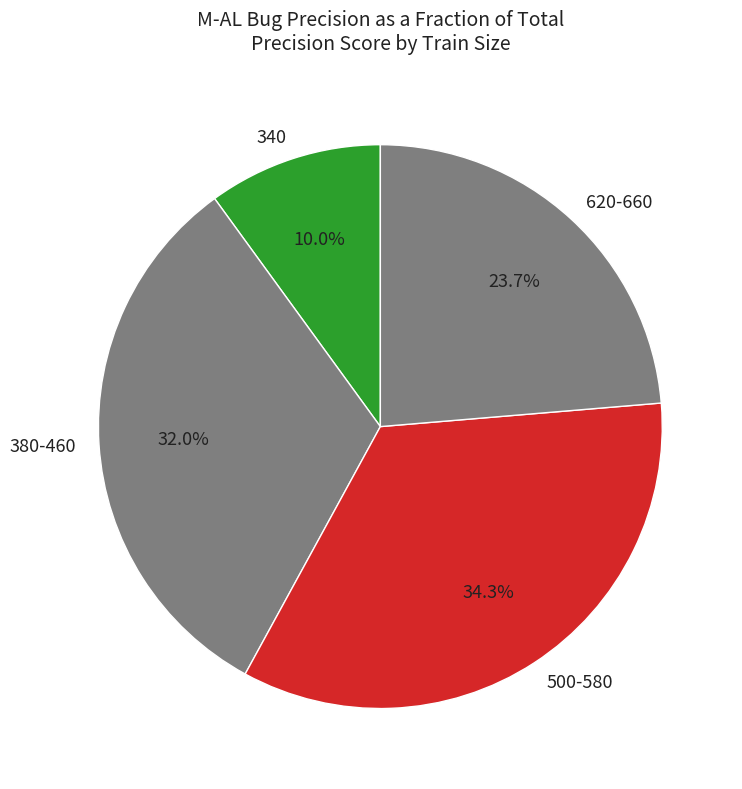

Between 500-580 and 620-660, which is larger?

500-580